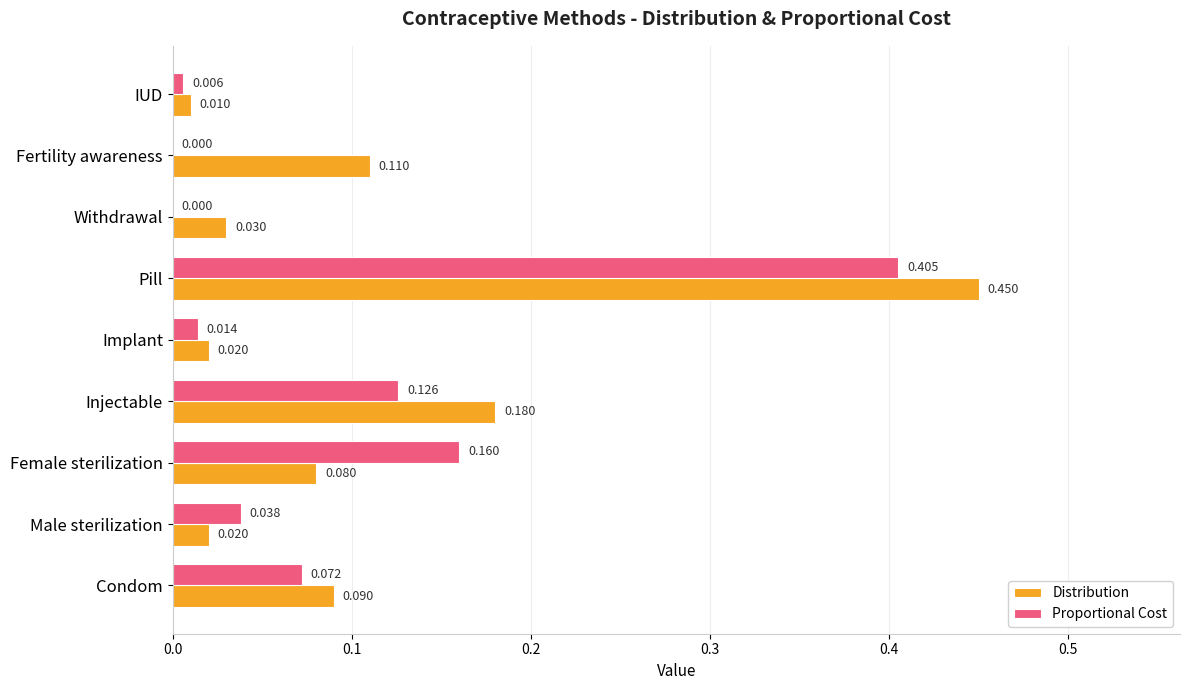

Which series has the largest total across all categories?

Distribution